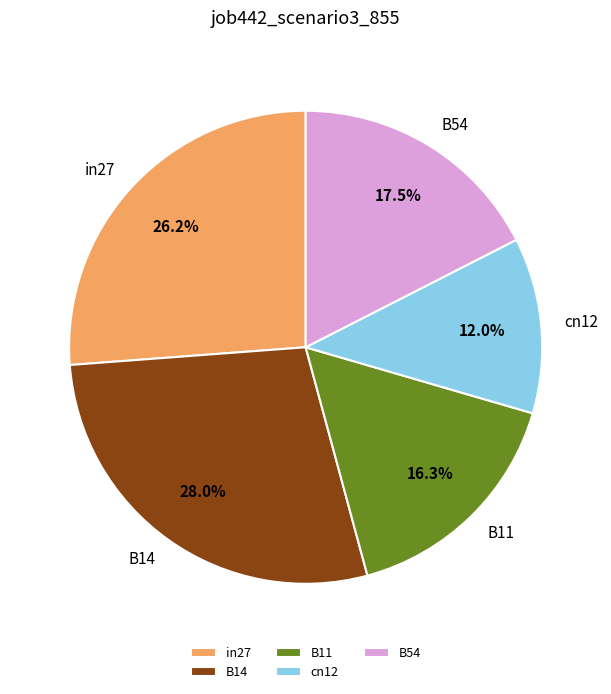

Count the number of slices in the pie.

5